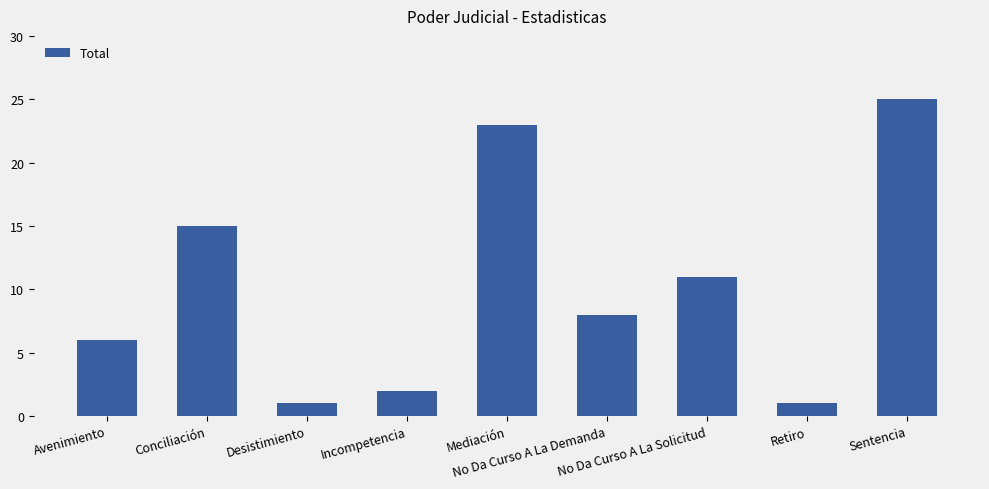

Reading right to left, what are all the values shown in this chart?

Sentencia=25	Retiro=1	No Da Curso A La Solicitud=11	No Da Curso A La Demanda=8	Mediación=23	Incompetencia=2	Desistimiento=1	Conciliación=15	Avenimiento=6